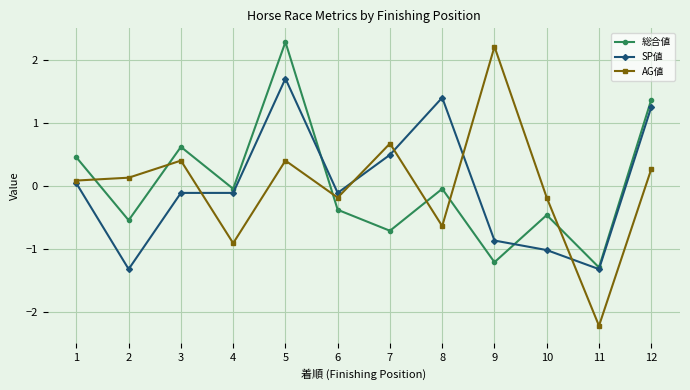

At 5, list the series in order from largest to smallest.

総合値, SP値, AG値